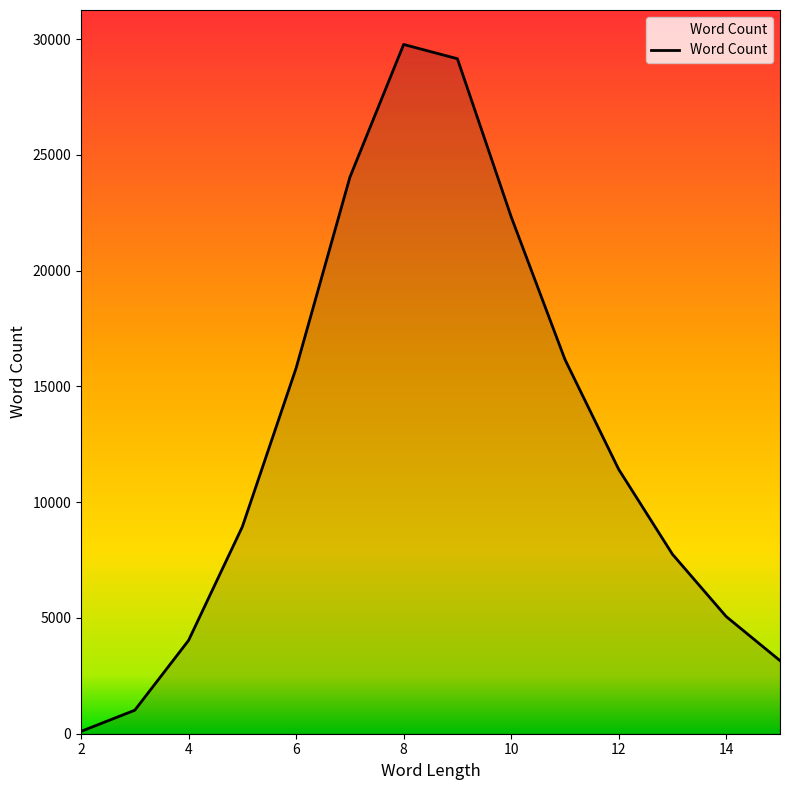

What is the maximum value shown in the chart?

29766